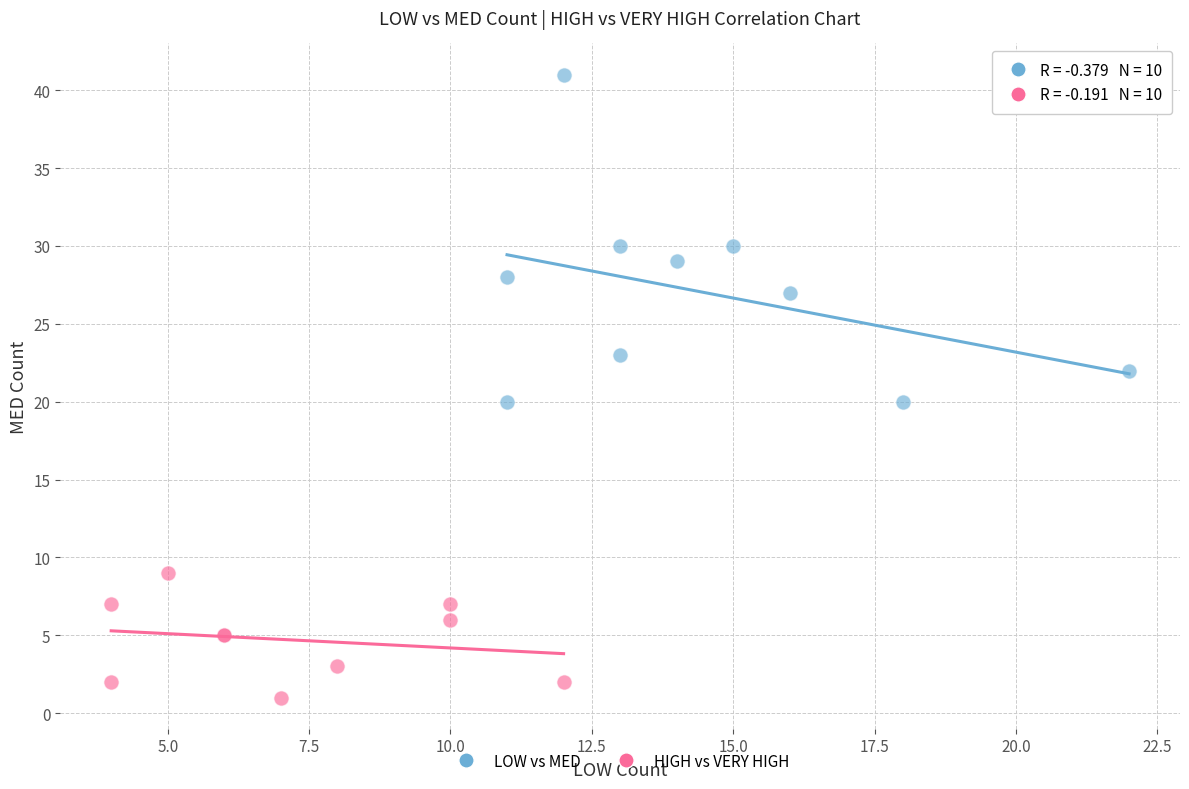

What are all the series names shown in the legend?

LOW vs MED, HIGH vs VERY HIGH